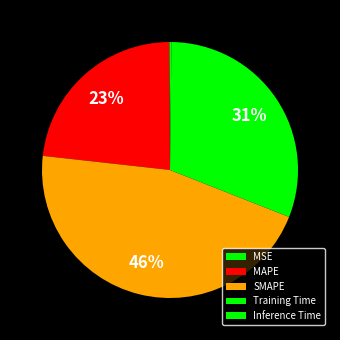

To the nearest percent, what is the difference between the largest and smallest slice percentages?

46%